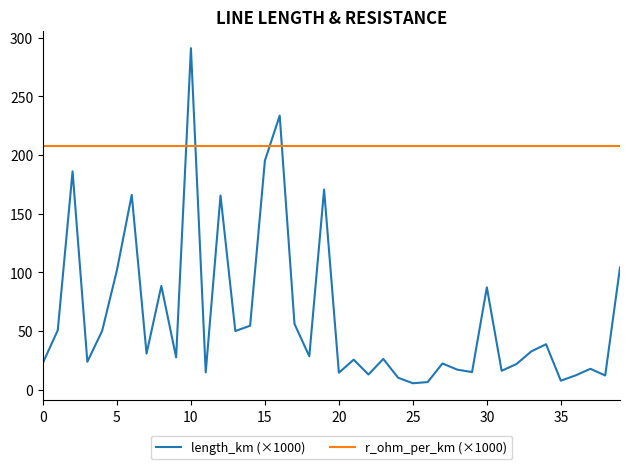

How many categories are shown in the chart?

40